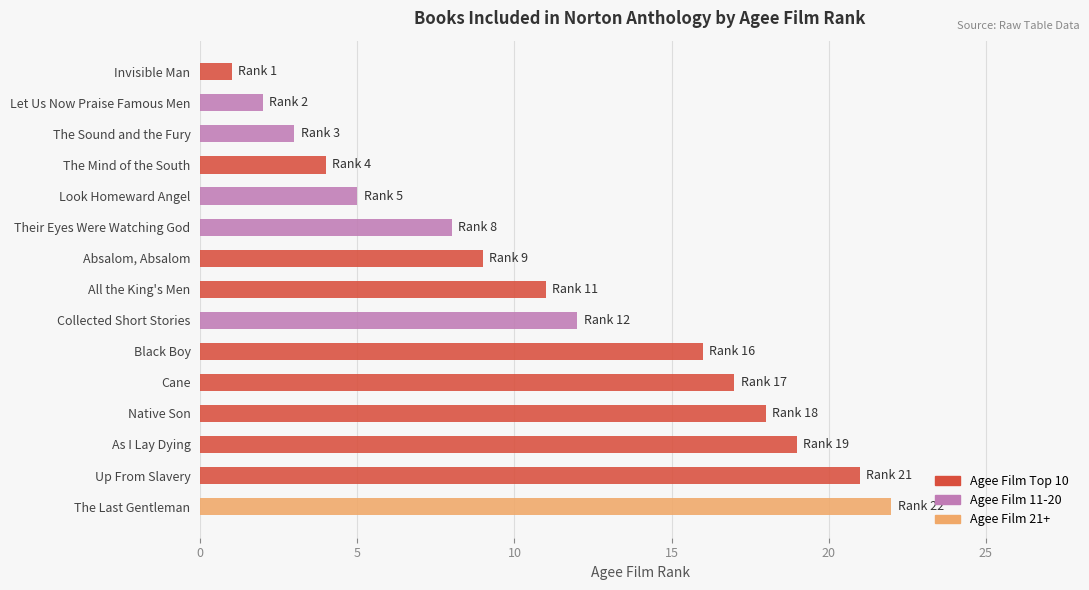

Reading top to bottom, what are all the values shown in this chart?

Invisible Man=1	Let Us Now Praise Famous Men=2	The Sound and the Fury=3	The Mind of the South=4	Look Homeward Angel=5	Their Eyes Were Watching God=8	Absalom, Absalom=9	All the King's Men=11	Collected Short Stories=12	Black Boy=16	Cane=17	Native Son=18	As I Lay Dying=19	Up From Slavery=21	The Last Gentleman=22